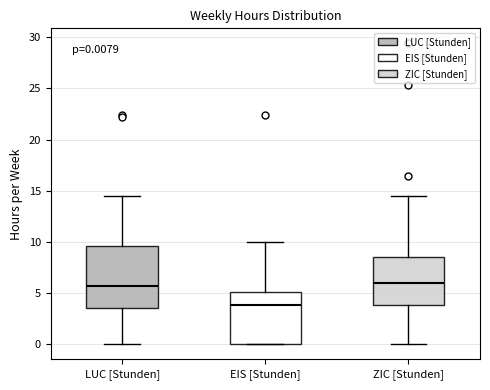

Which box is the tallest, from its lower edge to its upper edge?

LUC [Stunden]